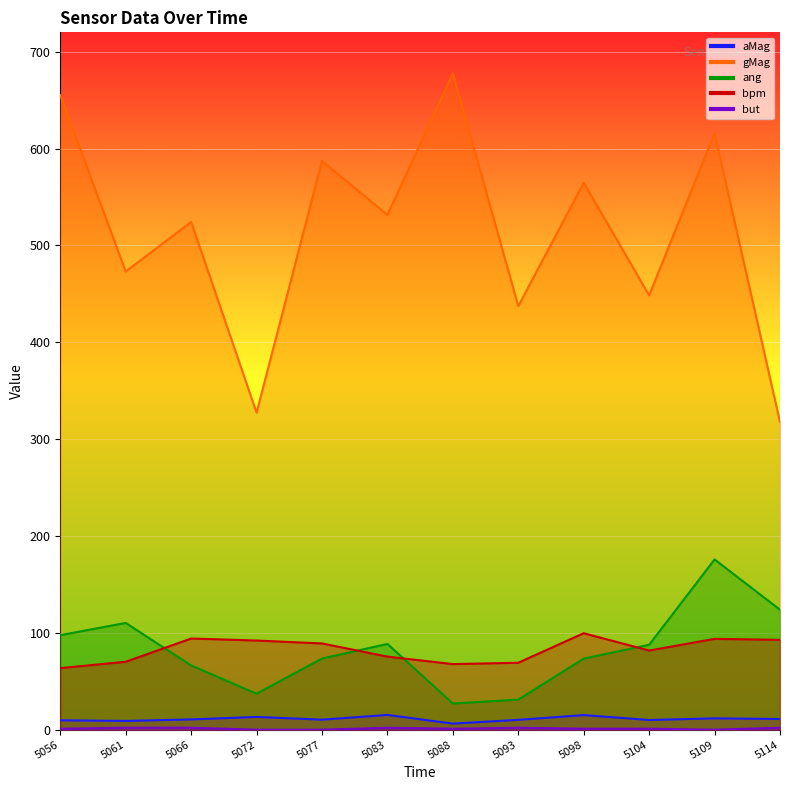

How many distinct data groups are displayed?

5